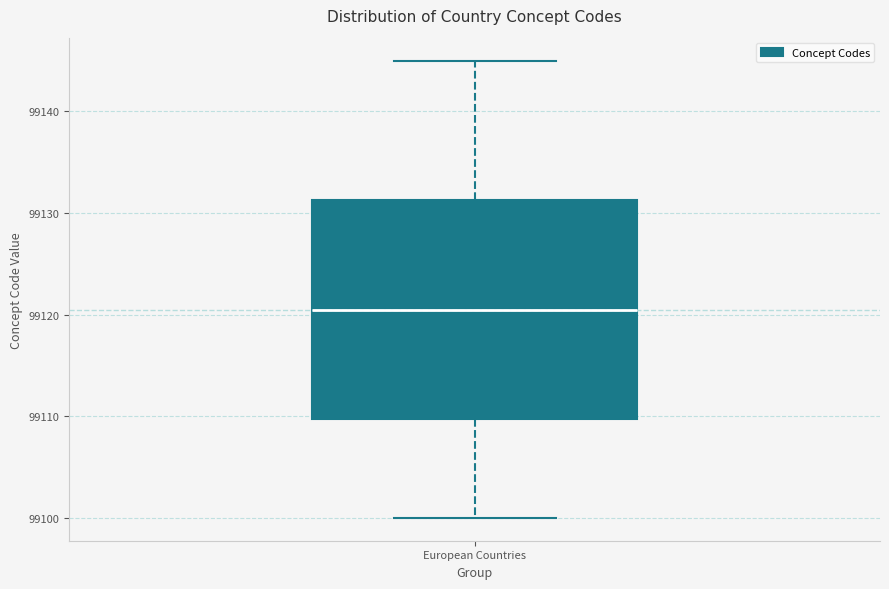

Transcribe this box plot: give where the median line is, the range the box spans, and where the two whiskers end, as read against the y-axis. The values are not printed on the chart, so give them approximately, as read against the axis.

median 99121, box 99110 to 99131, whiskers 99100 to 99145